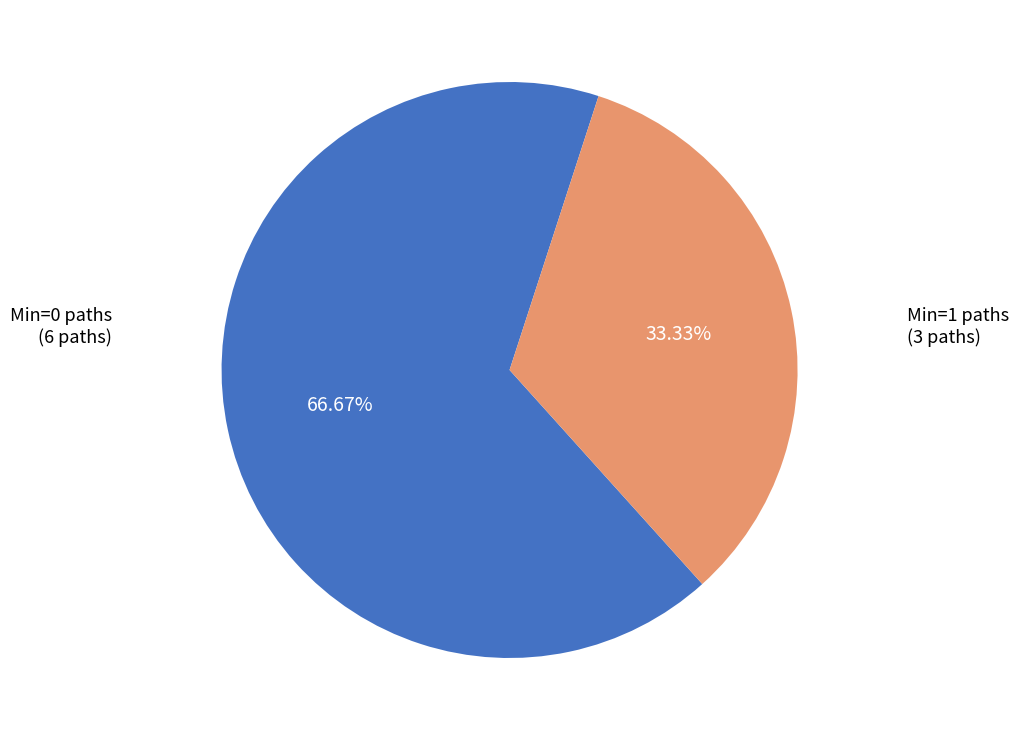

Is there any slice that represents more than half of the pie?

Yes